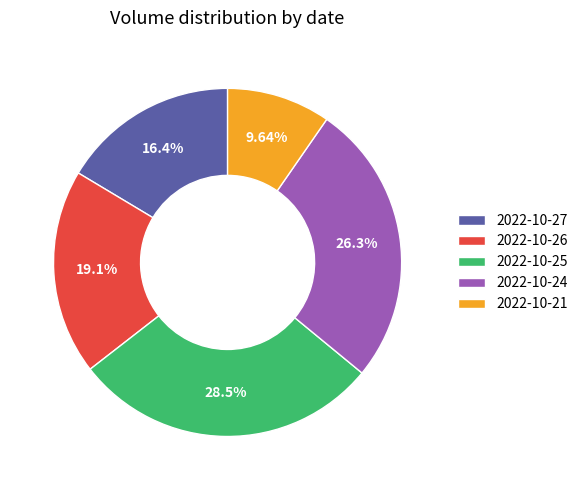

To the nearest percent, what is the average slice percentage?

20%